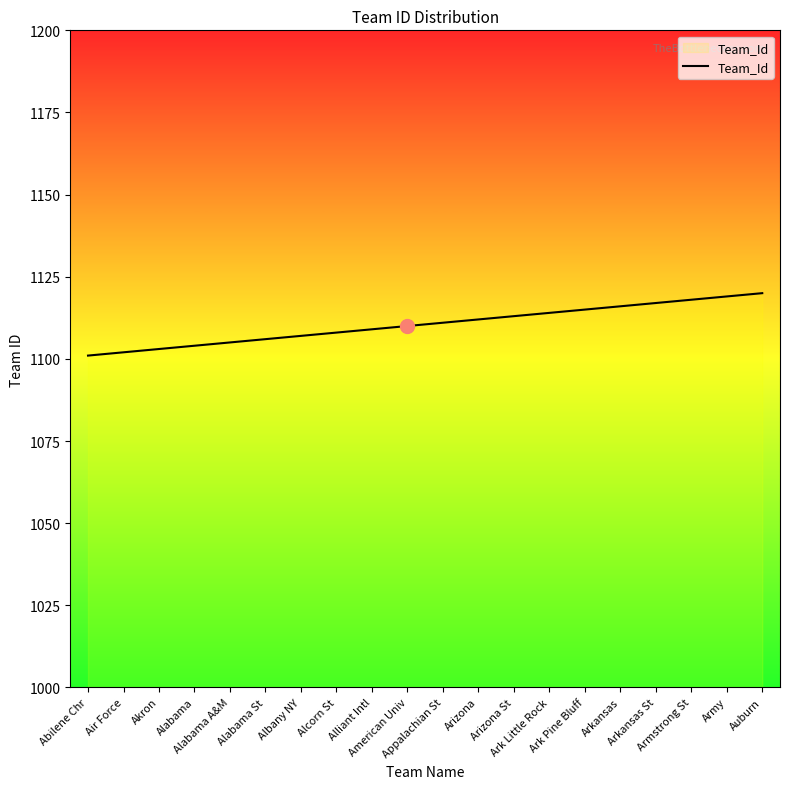

What value does the data have at Alabama St, to the nearest 5?

1105